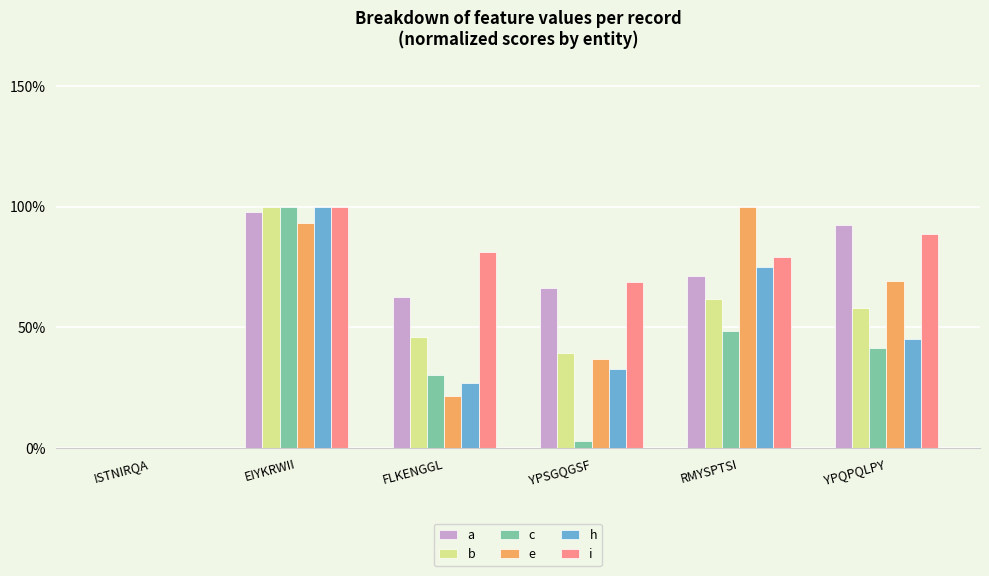

What are all the series names shown in the legend?

a, b, c, e, h, i